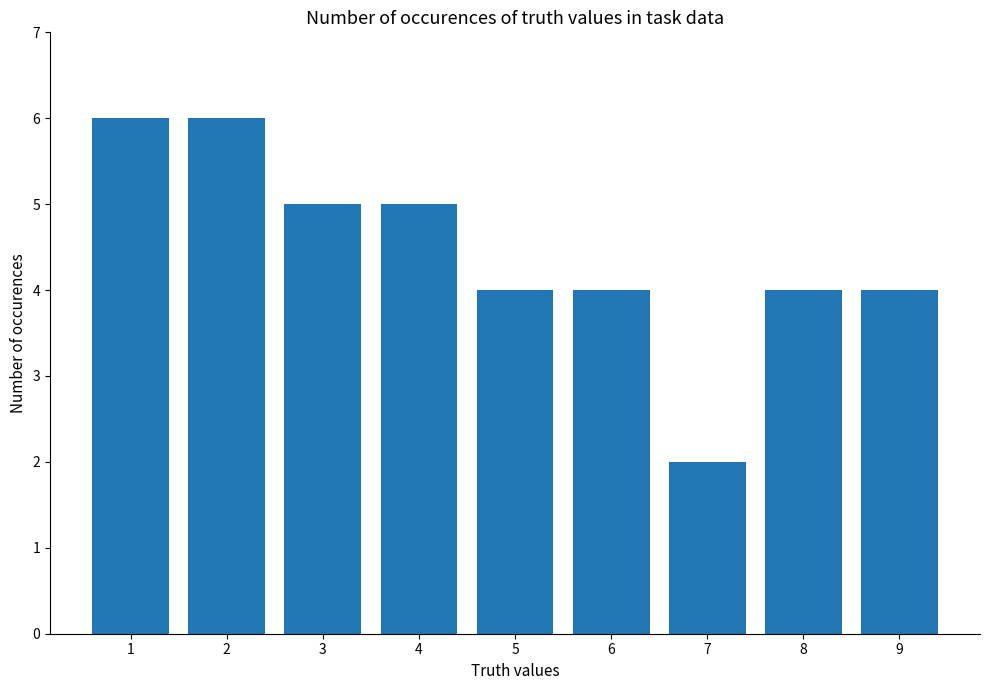

Are the bars horizontal?

No